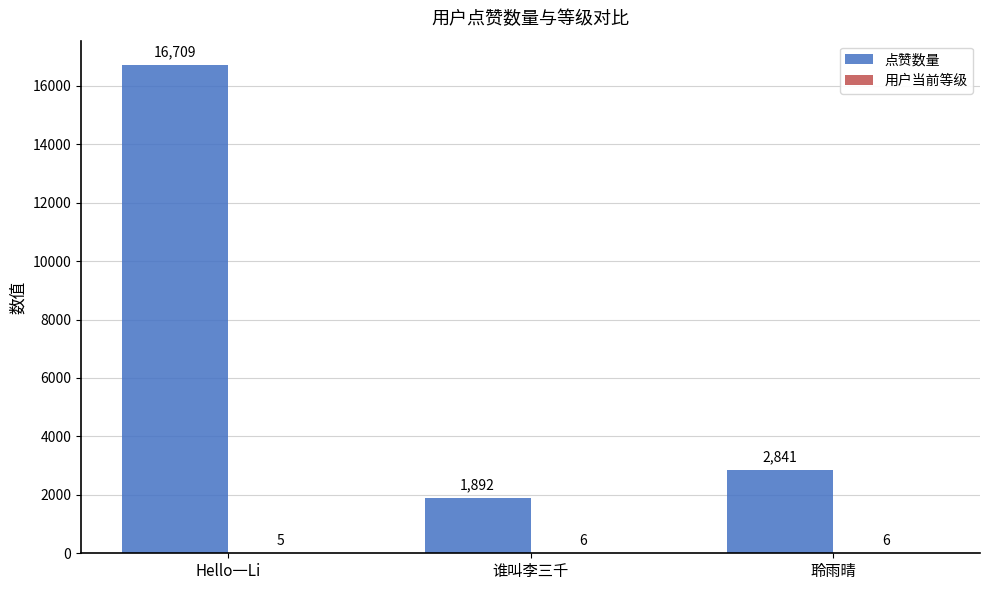

Is it true that 点赞数量 equals 11160 at Hello一Li?

False